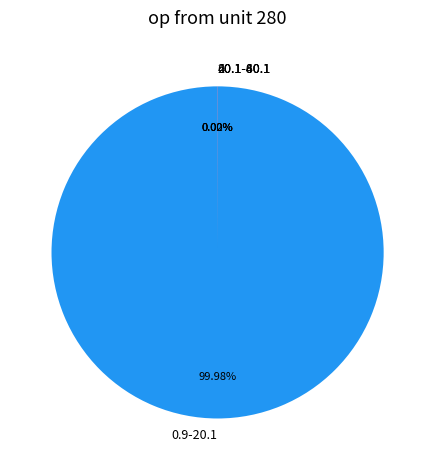

Is there a majority slice in this chart?

Yes